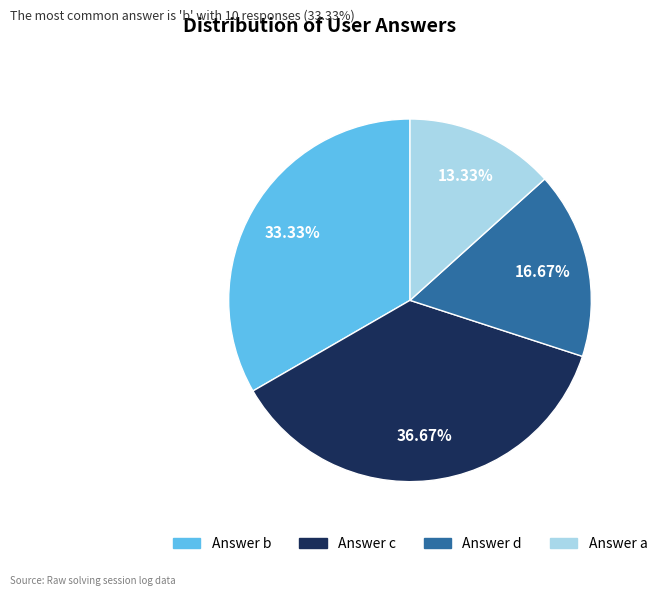

Does any single category account for the majority?

No